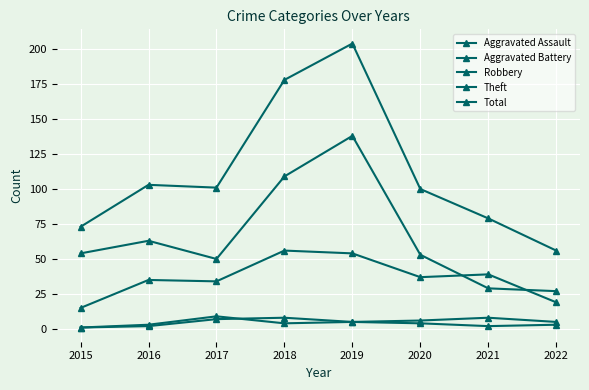

The Aggravated Assault series shows 1 at 2020. True or false?

False